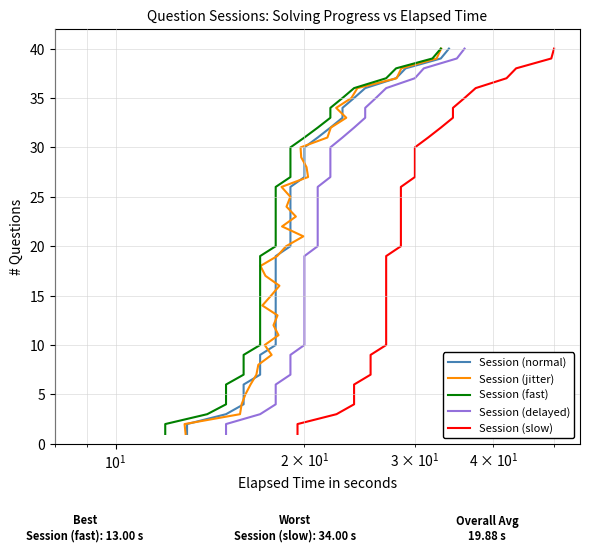

True or false: Session (normal) and Session (delayed) cross at least once.

False